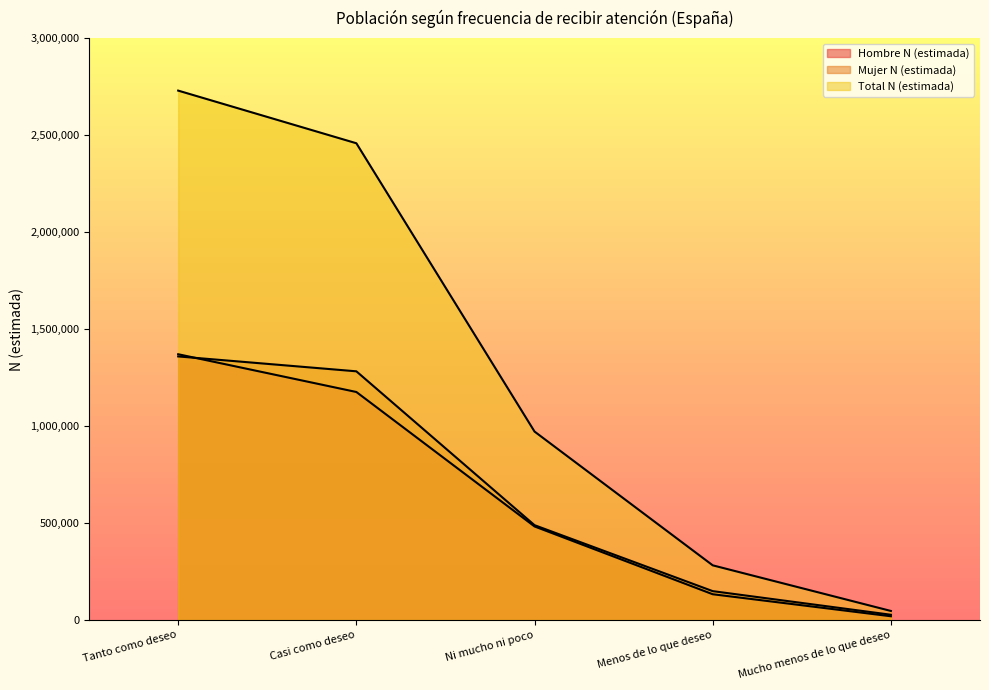

Is it true that Total N (estimada) equals 2729806 at Tanto como deseo?

True